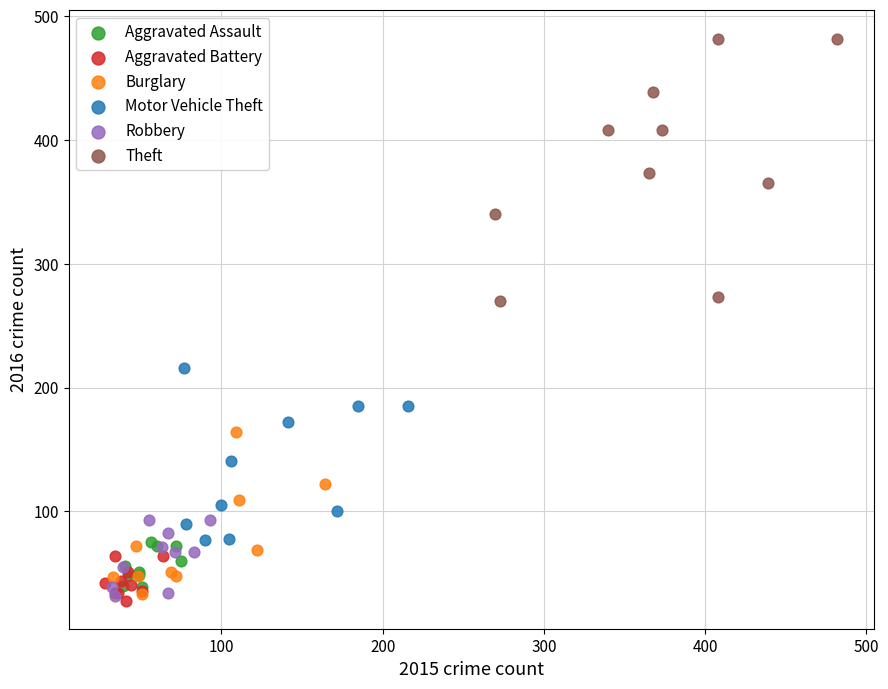

Which series contains the highest Y value?

Theft